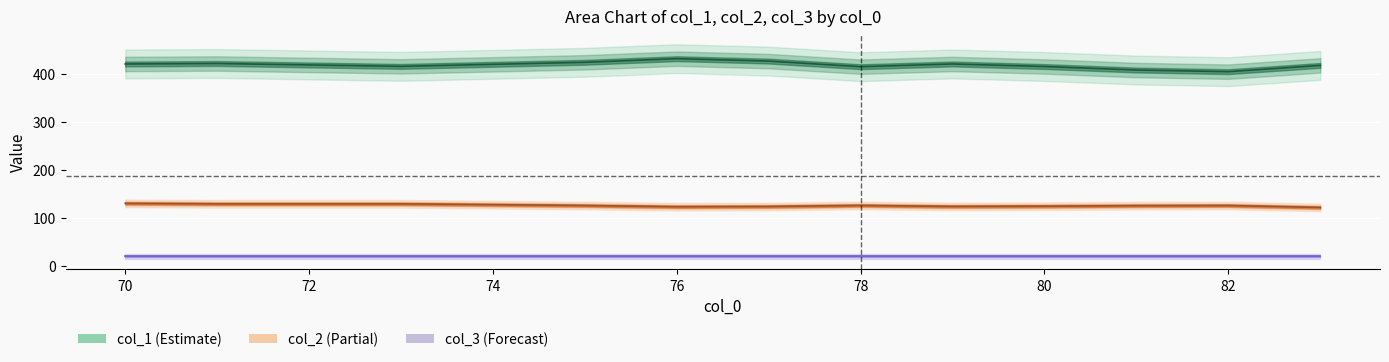

Rank the series at 82 from lowest to highest value.

col_3, col_2, col_1